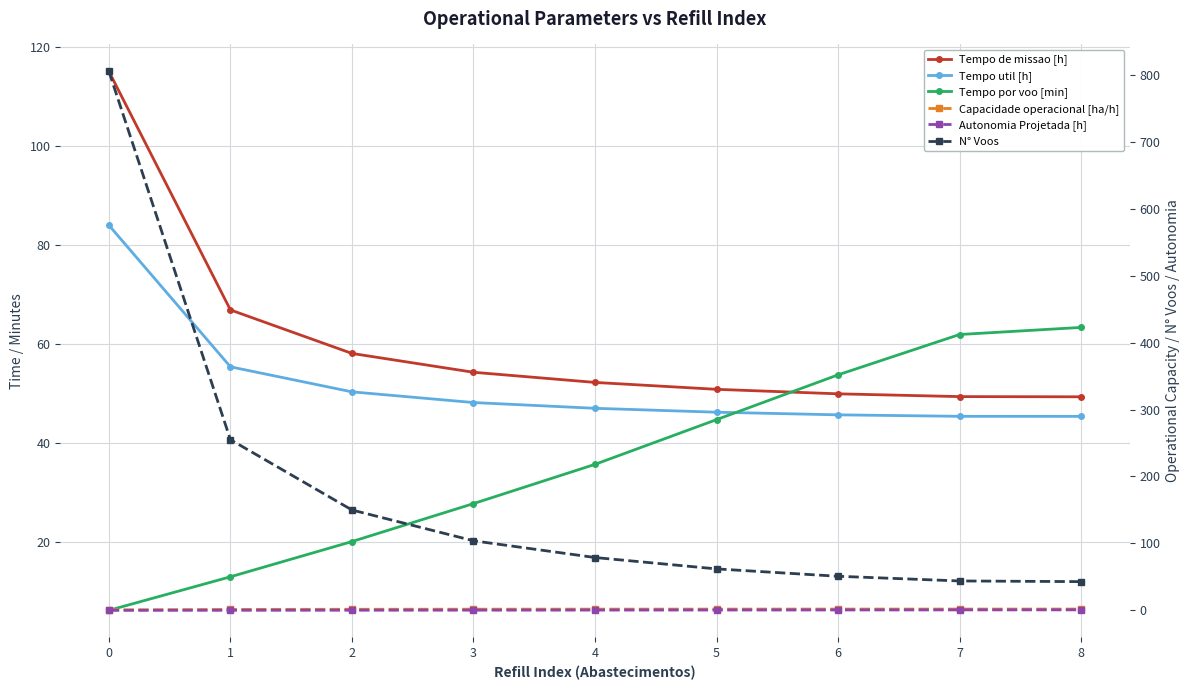

Which series has the largest total across all categories?

N° Voos